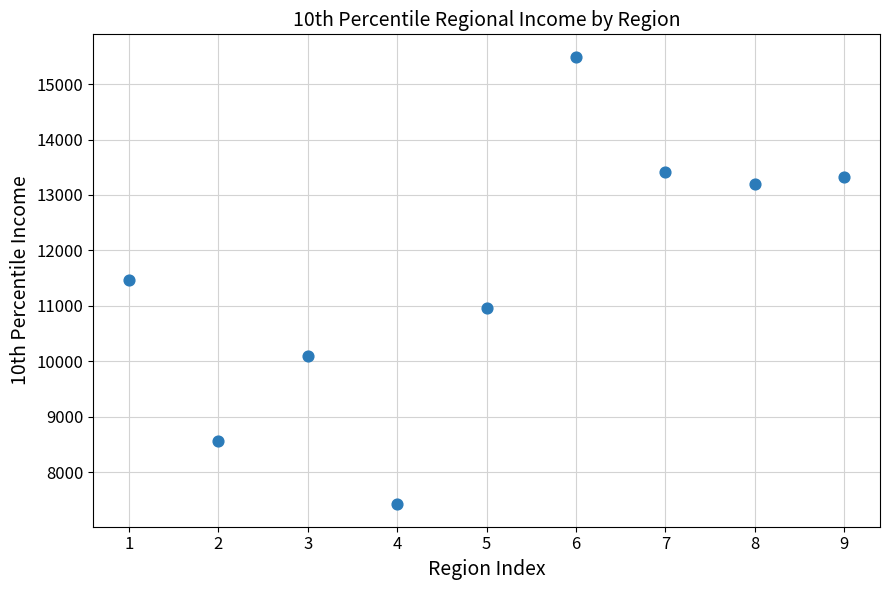

What is the range of Y values (max minus min)?

8076.0